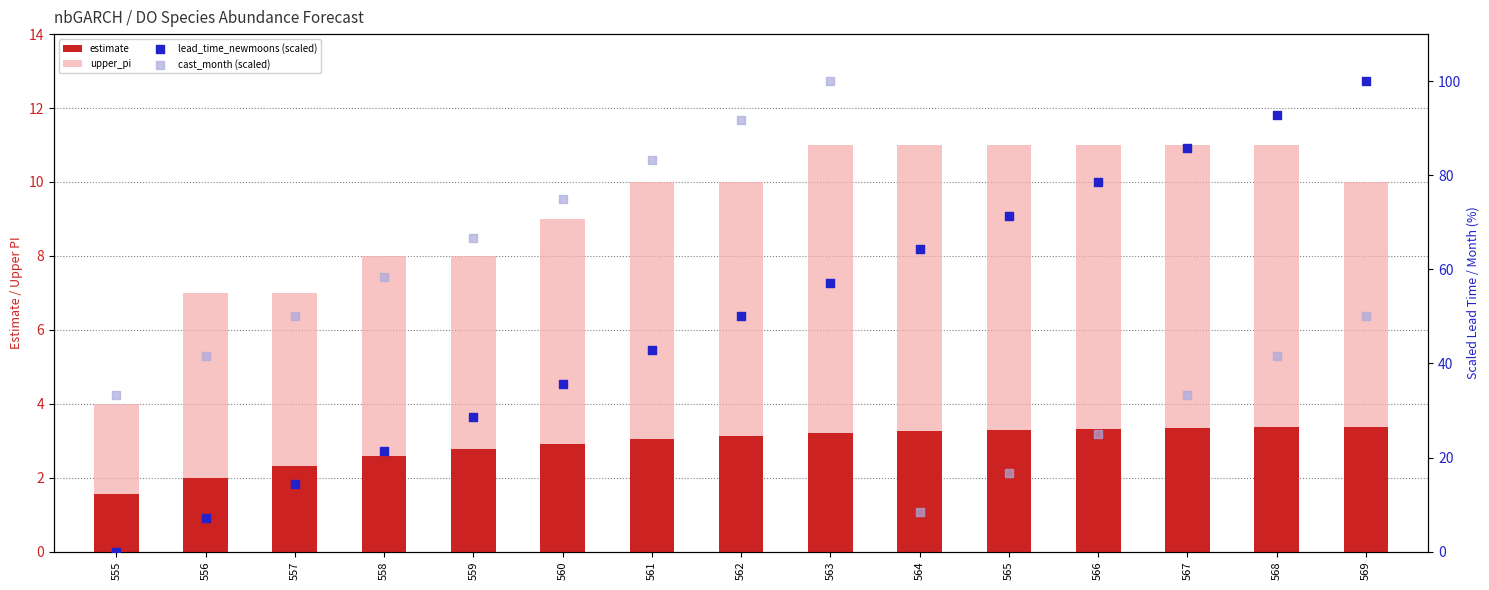

Is the value of cast_month (scaled) at 558 greater than the value of lead_time_newmoons (scaled) at 561?

Yes